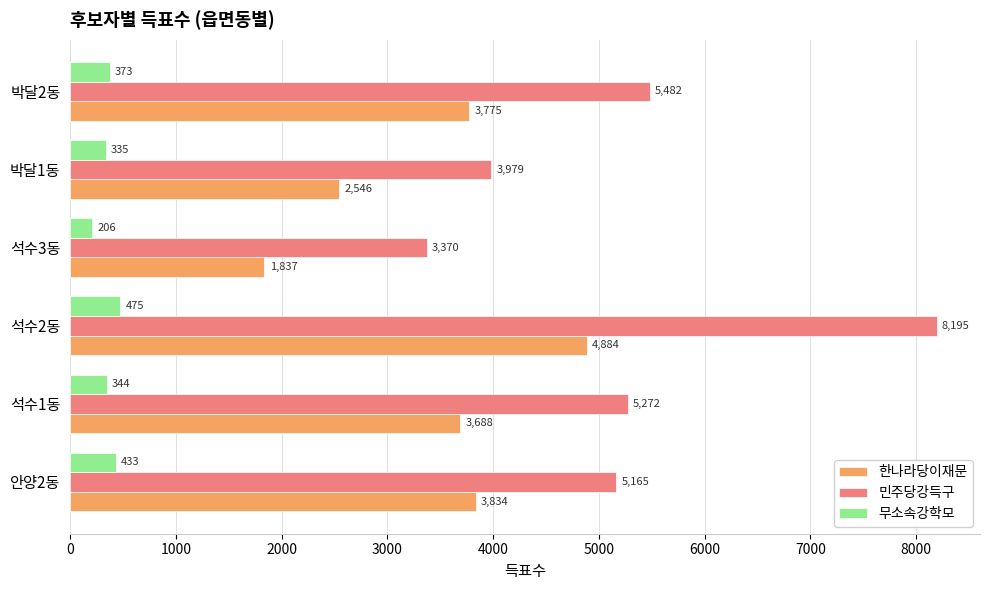

What is the sum of all 한나라당이재문 values?

20564